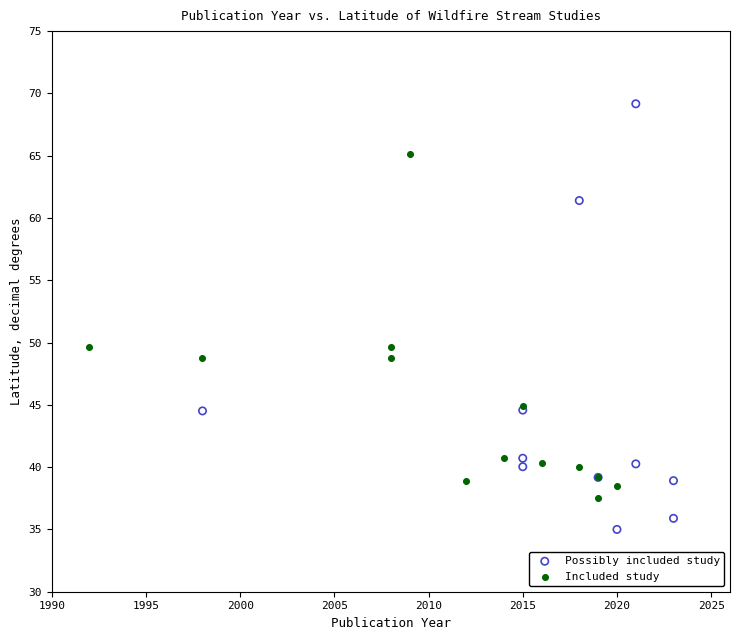

Which series has the largest Y range (max minus min)?

Possibly included study